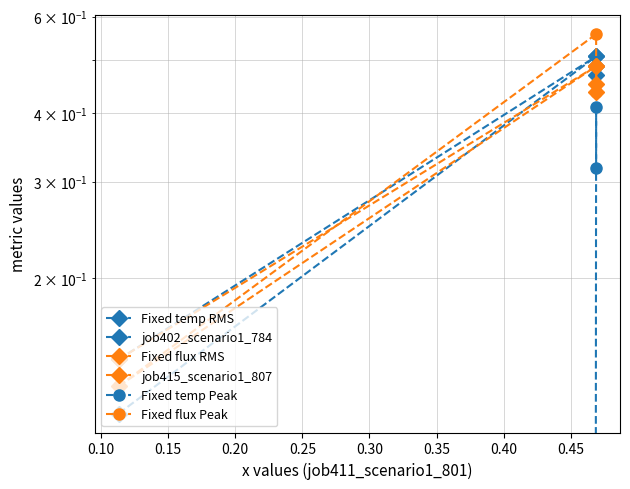

What is the total value across all series at 0.15?

2.6